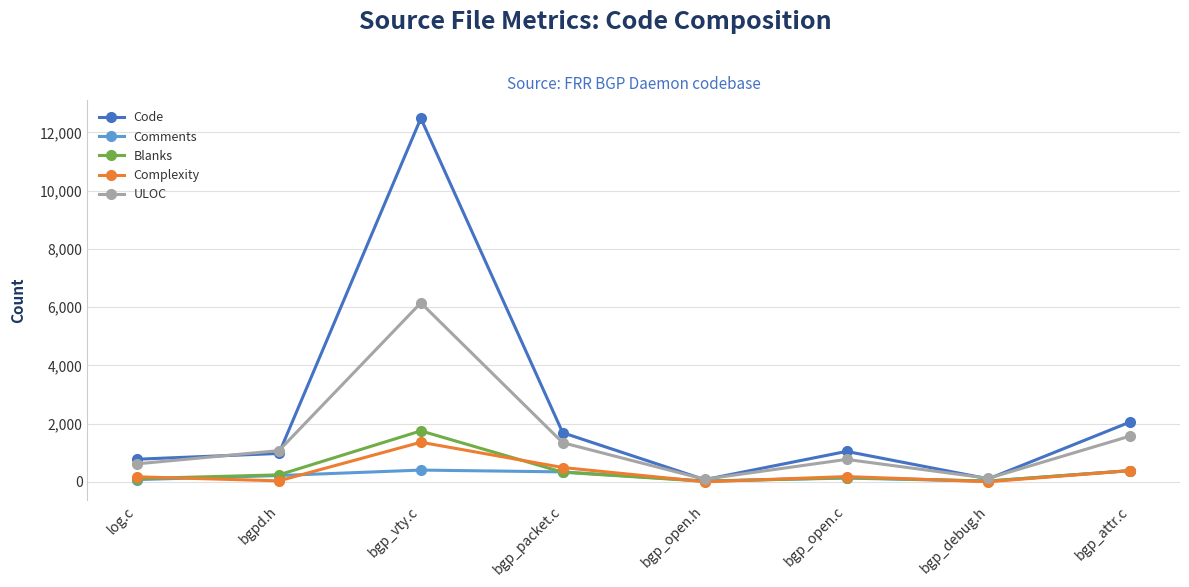

At which category does Blanks reach its first local valley?

bgp_open.h